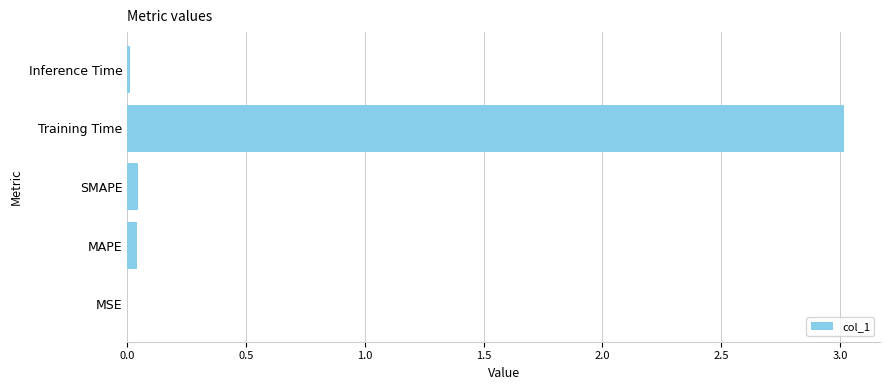

What is the greatest value displayed?

3.0